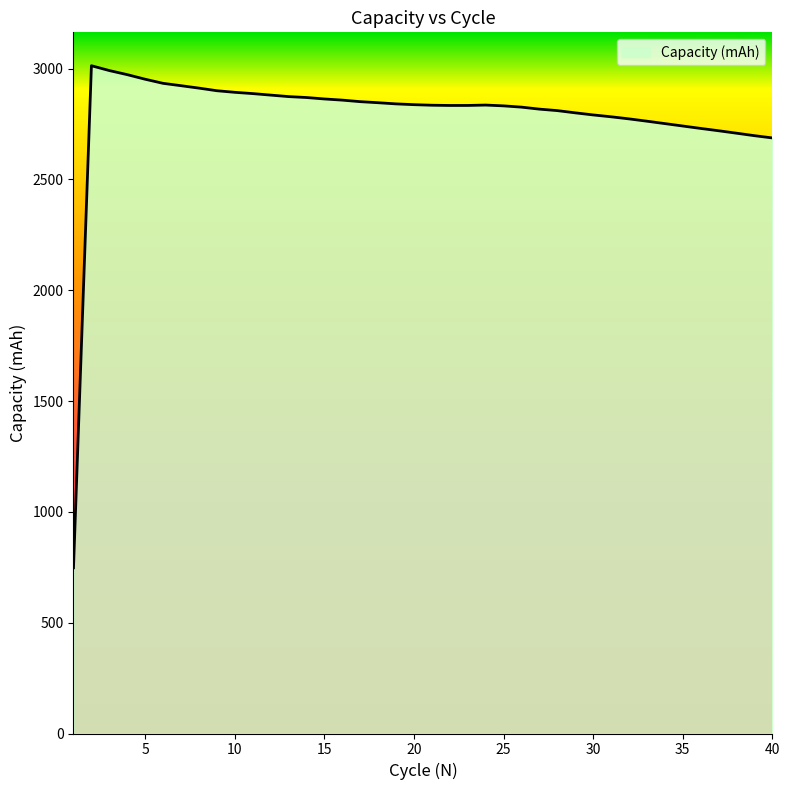

What is the maximum value shown in the chart?

3013.3